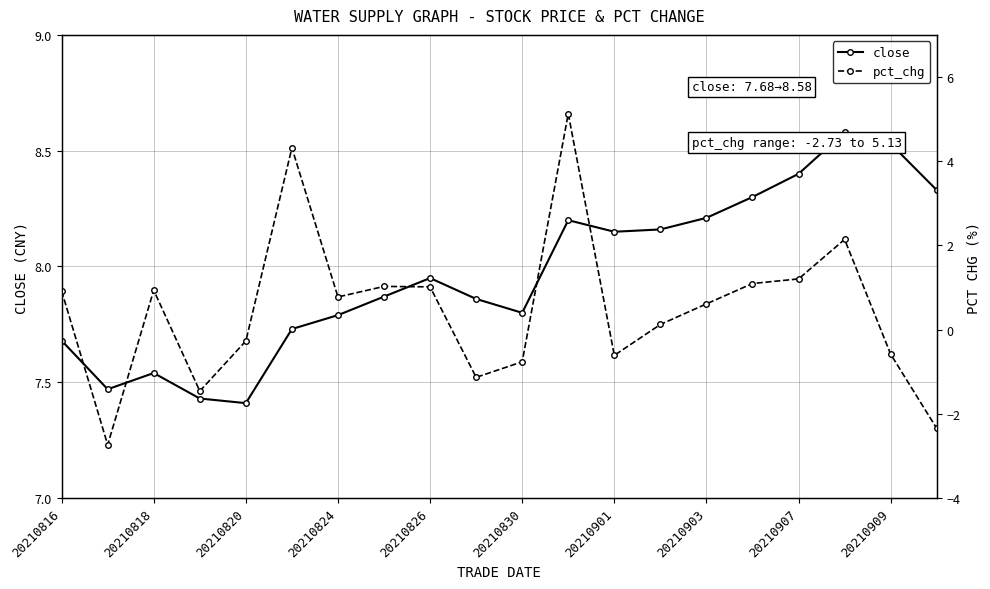

Rank the series by their average value, from highest to lowest.

close, pct_chg